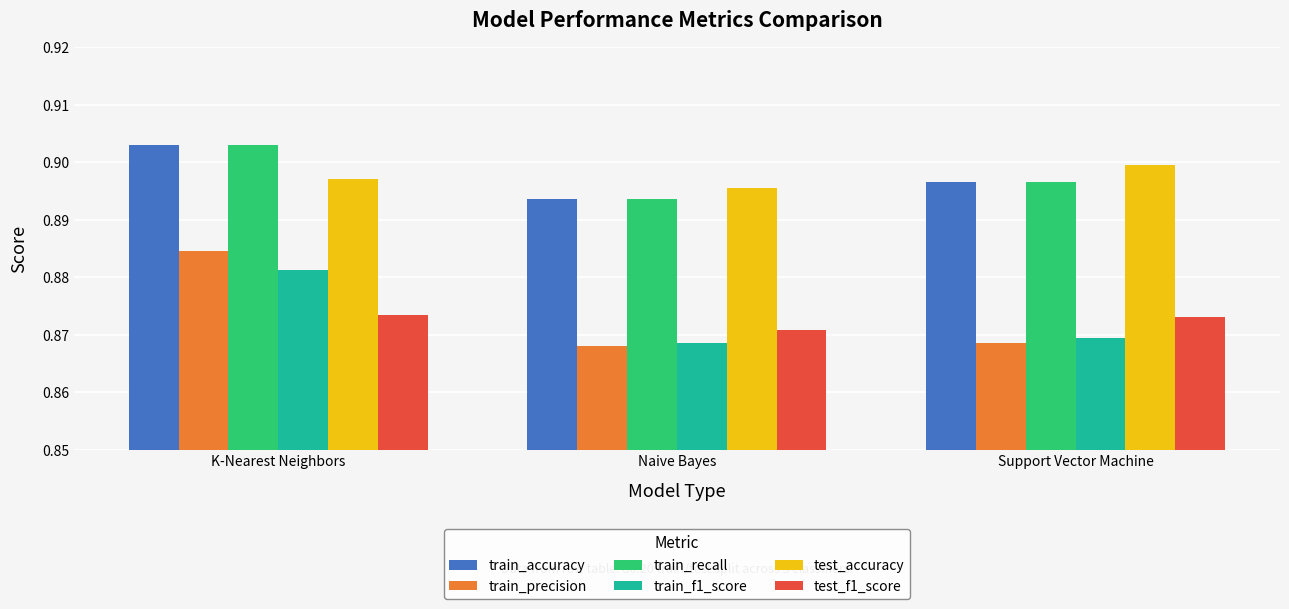

Which series has the widest spread of values?

train_precision